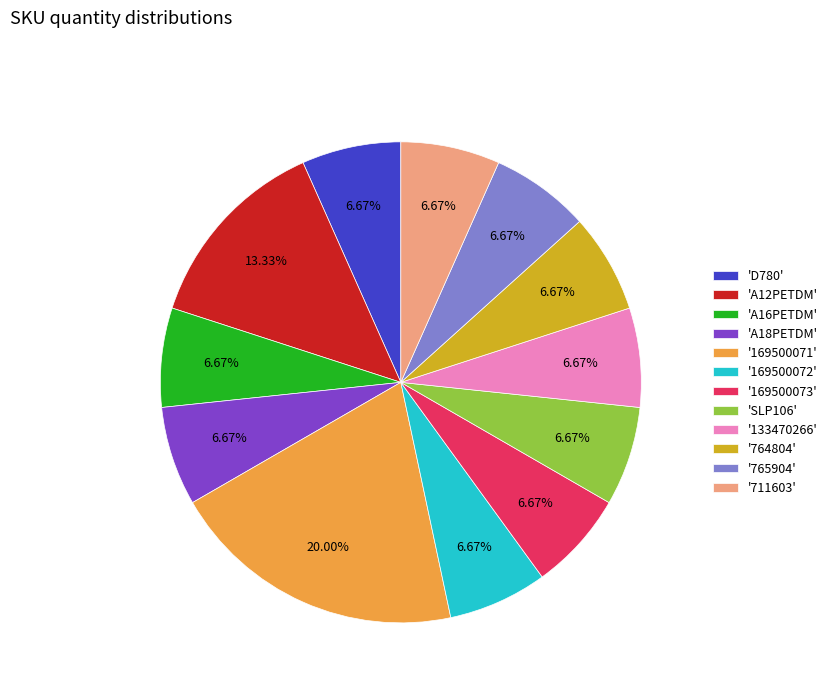

Is there any slice that represents more than half of the pie?

No